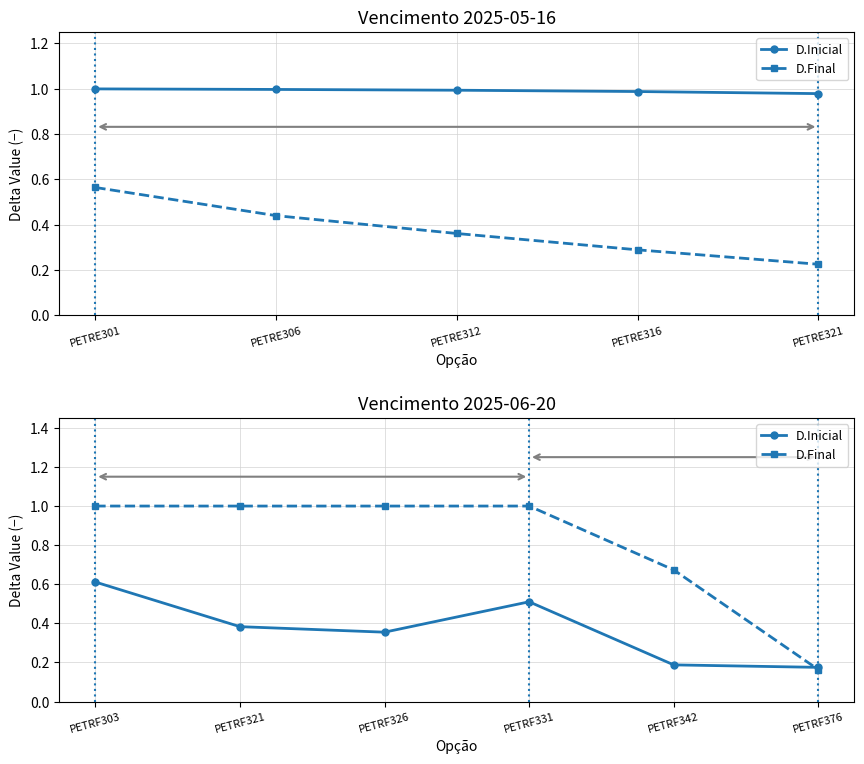

At which category is the sum across all series the highest?

PETRF303